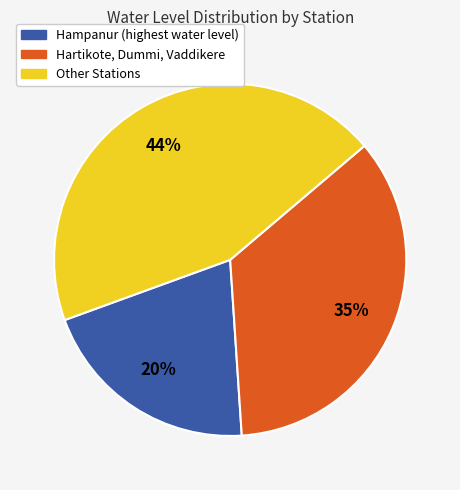

To the nearest percent, what is the average slice percentage?

33%